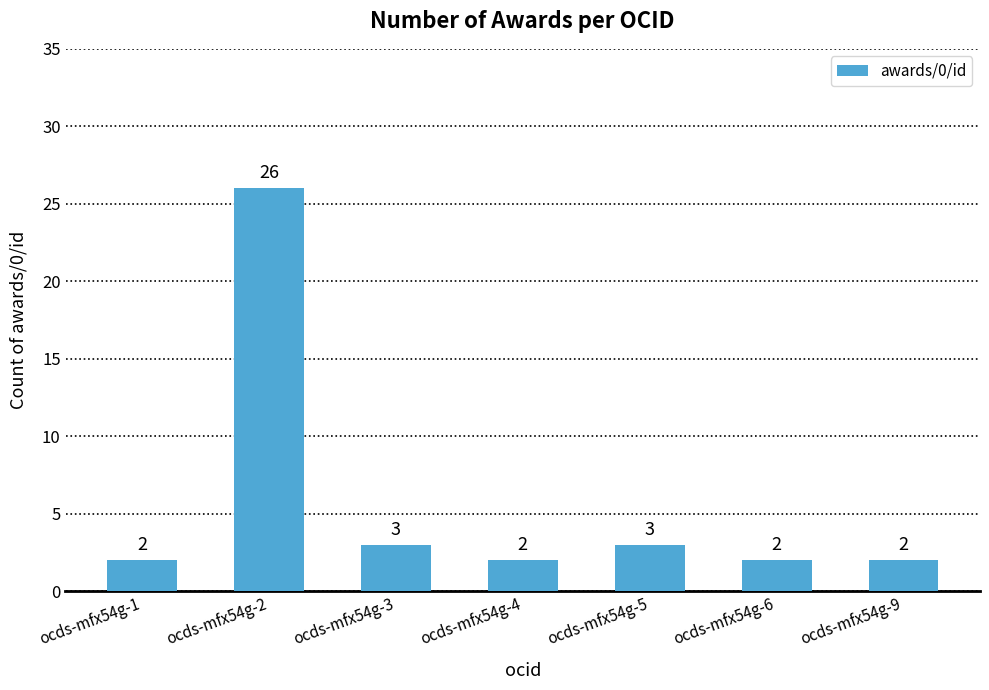

What is the average value?

6